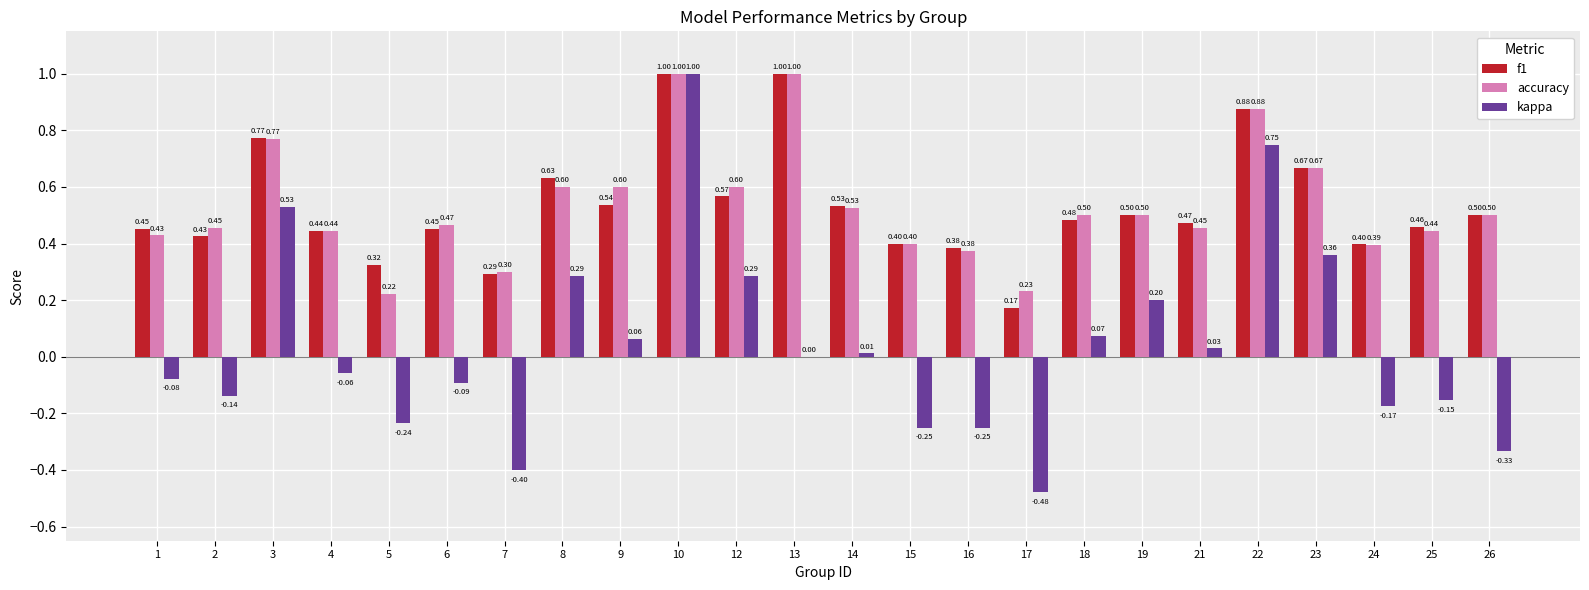

Between 1 and 18, which series saw the biggest shift?

kappa